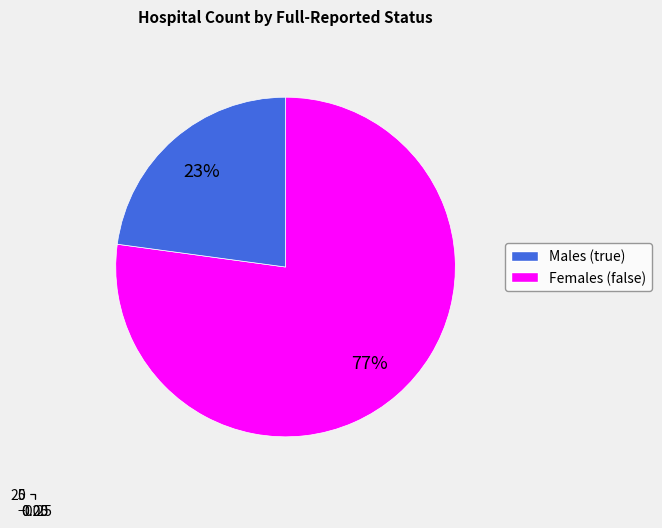

Approximately how many times larger is the value at true compared to false?

0.3